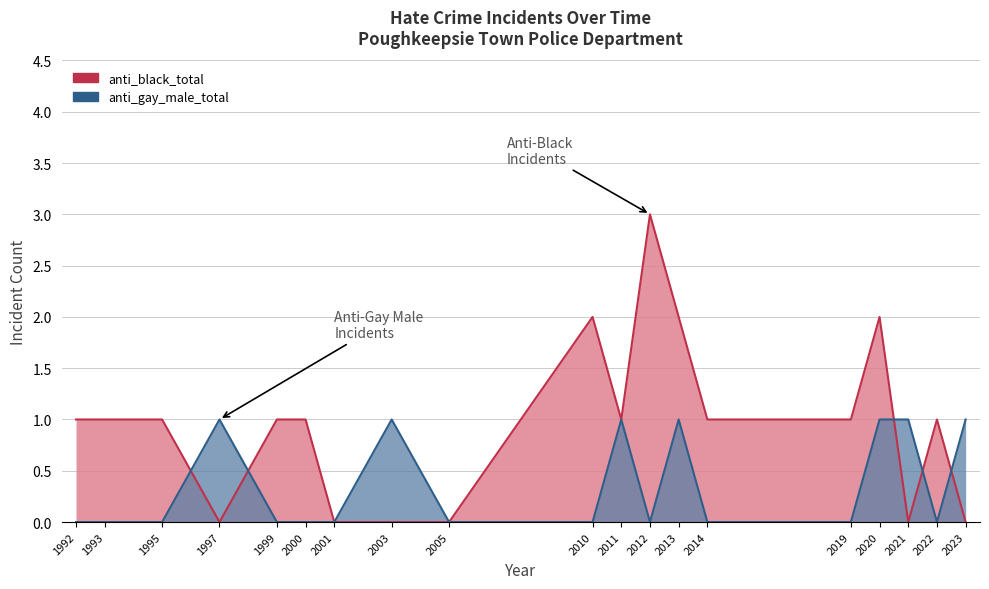

Reading left to right, list all the values displayed in this chart.

anti_black_total: 1992=1	1993=1	1995=1	1997=0	1999=1	2000=1	2001=0	2003=0	2005=0	2010=2	2011=1	2012=3	2013=2	2014=1	2019=1	2020=2	2021=0	2022=1	2023=0
anti_gay_male_total: 1992=0	1993=0	1995=0	1997=1	1999=0	2000=0	2001=0	2003=1	2005=0	2010=0	2011=1	2012=0	2013=1	2014=0	2019=0	2020=1	2021=1	2022=0	2023=1